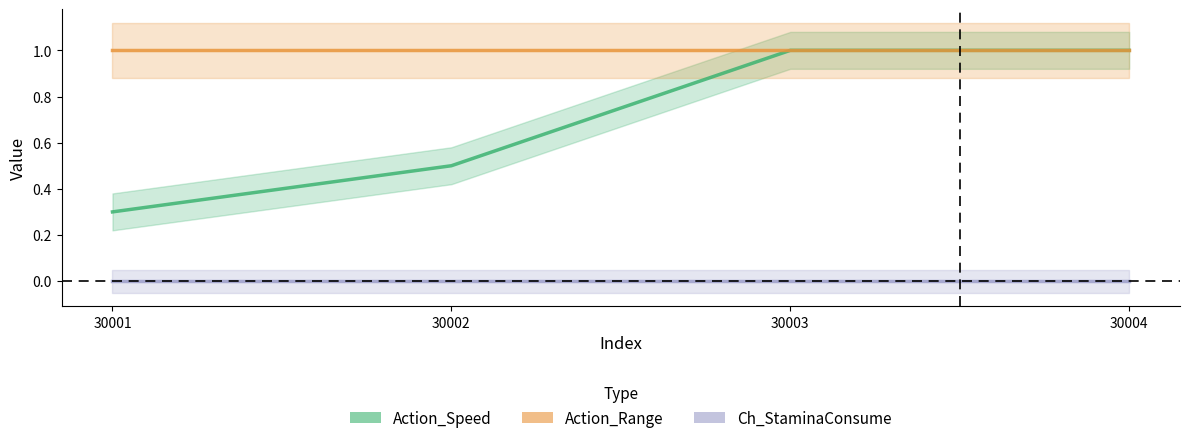

What is the sum of all Action_Speed values?

2.8